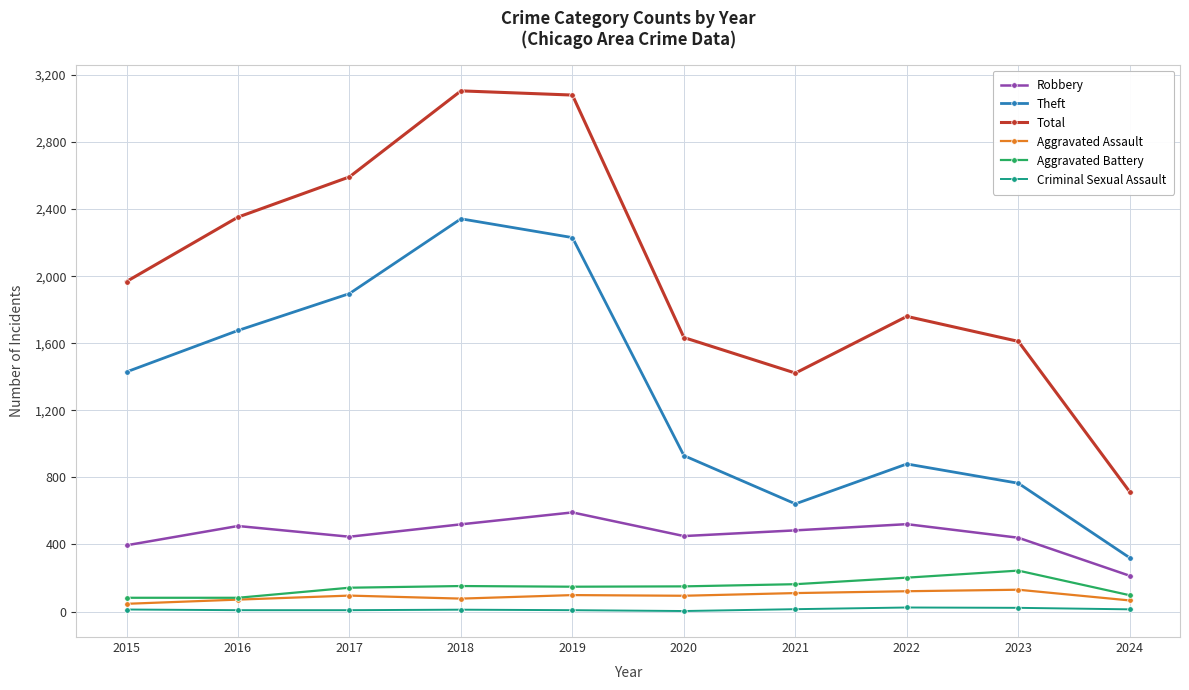

What is the minimum value for Total?

713